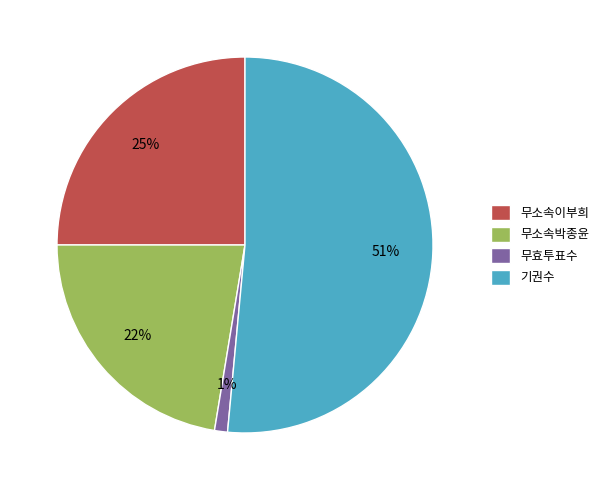

To the nearest percent, what is the combined percentage of 기권수 and 무효투표수?

53%